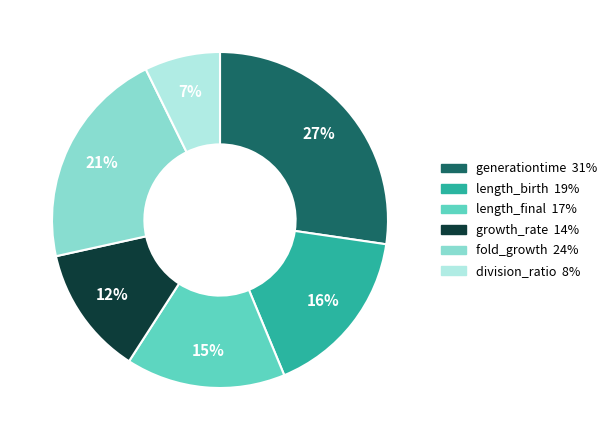

How many slices are in this pie chart?

6